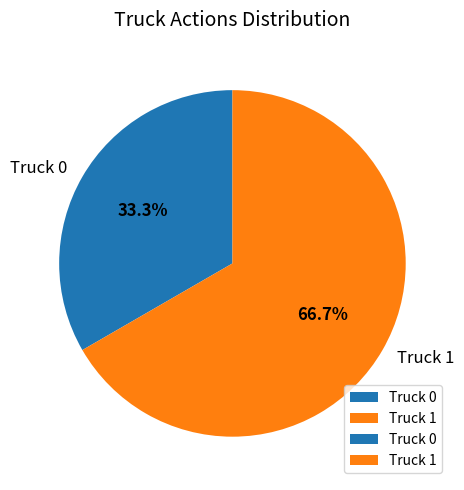

Rank the categories by value from highest to lowest.

Truck 1, Truck 0